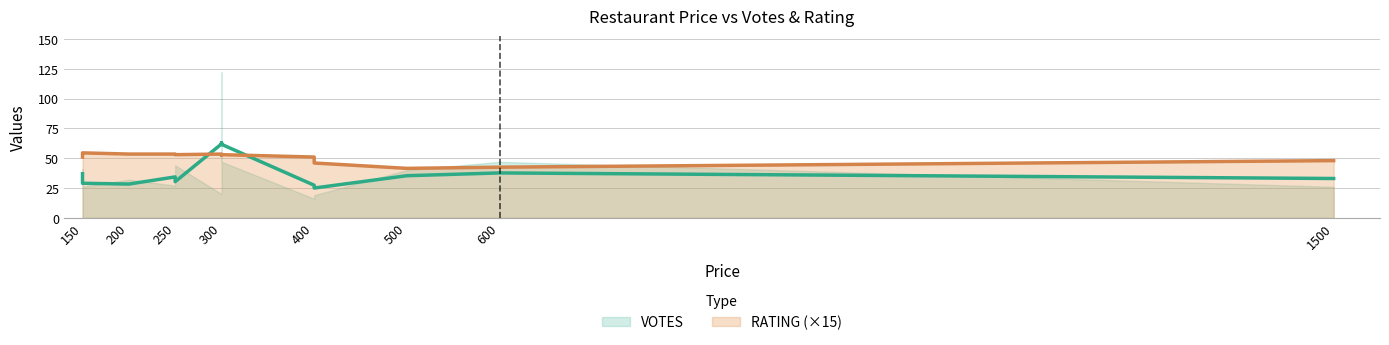

How many values in the VOTES series exceed 32?

6